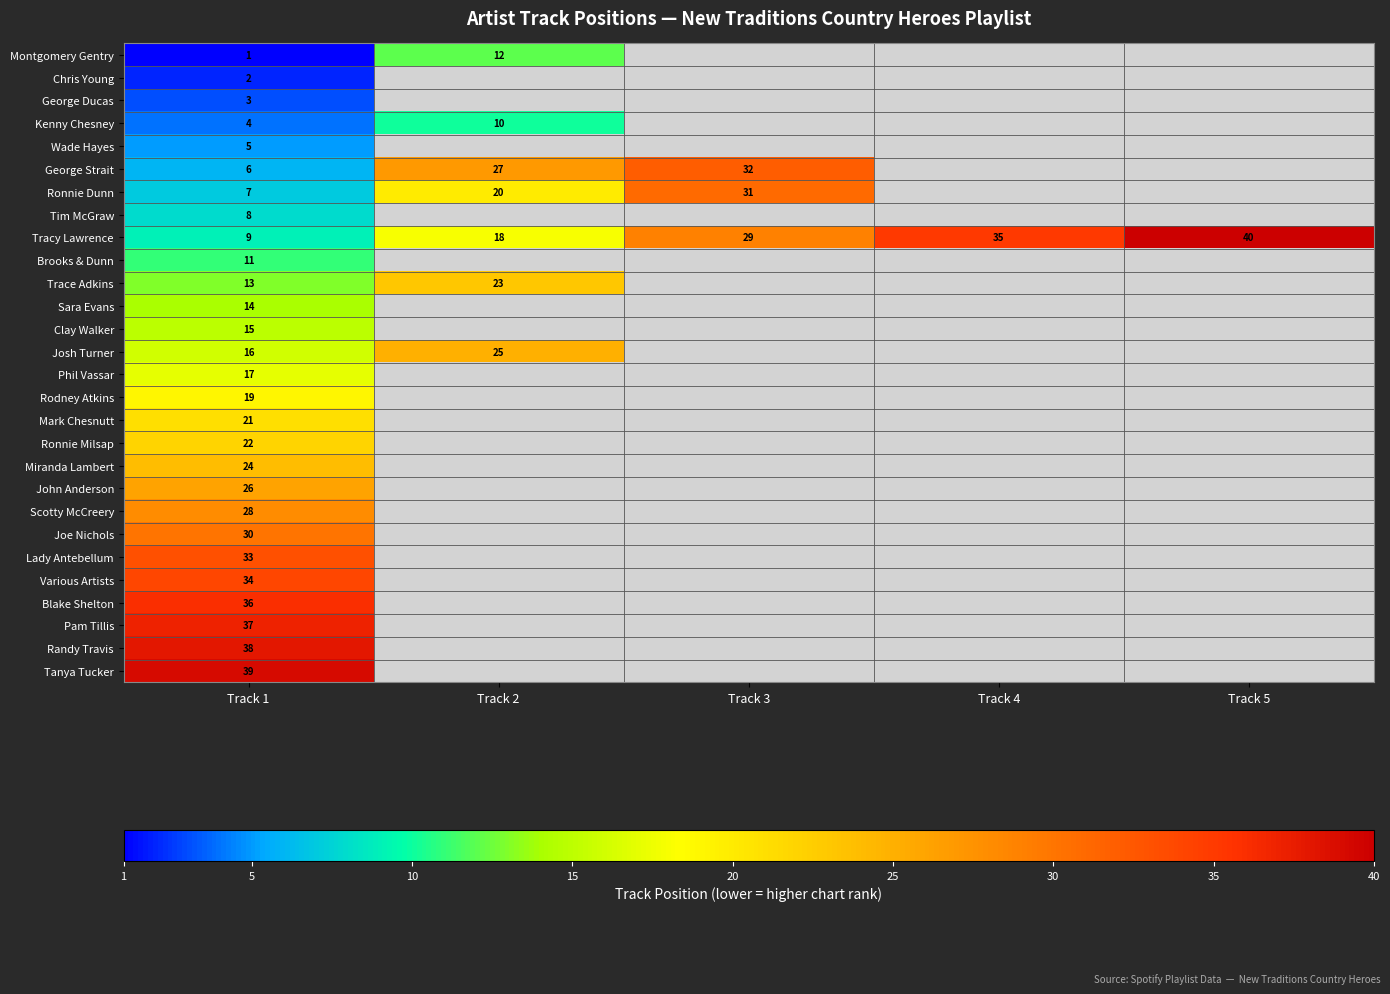

Which category has the lowest value in the Tracy Lawrence series?

Track 1